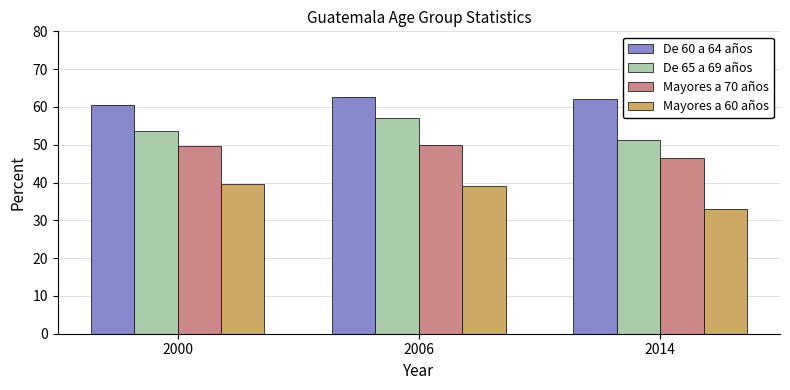

What is the total value across all series at 2000?

203.4